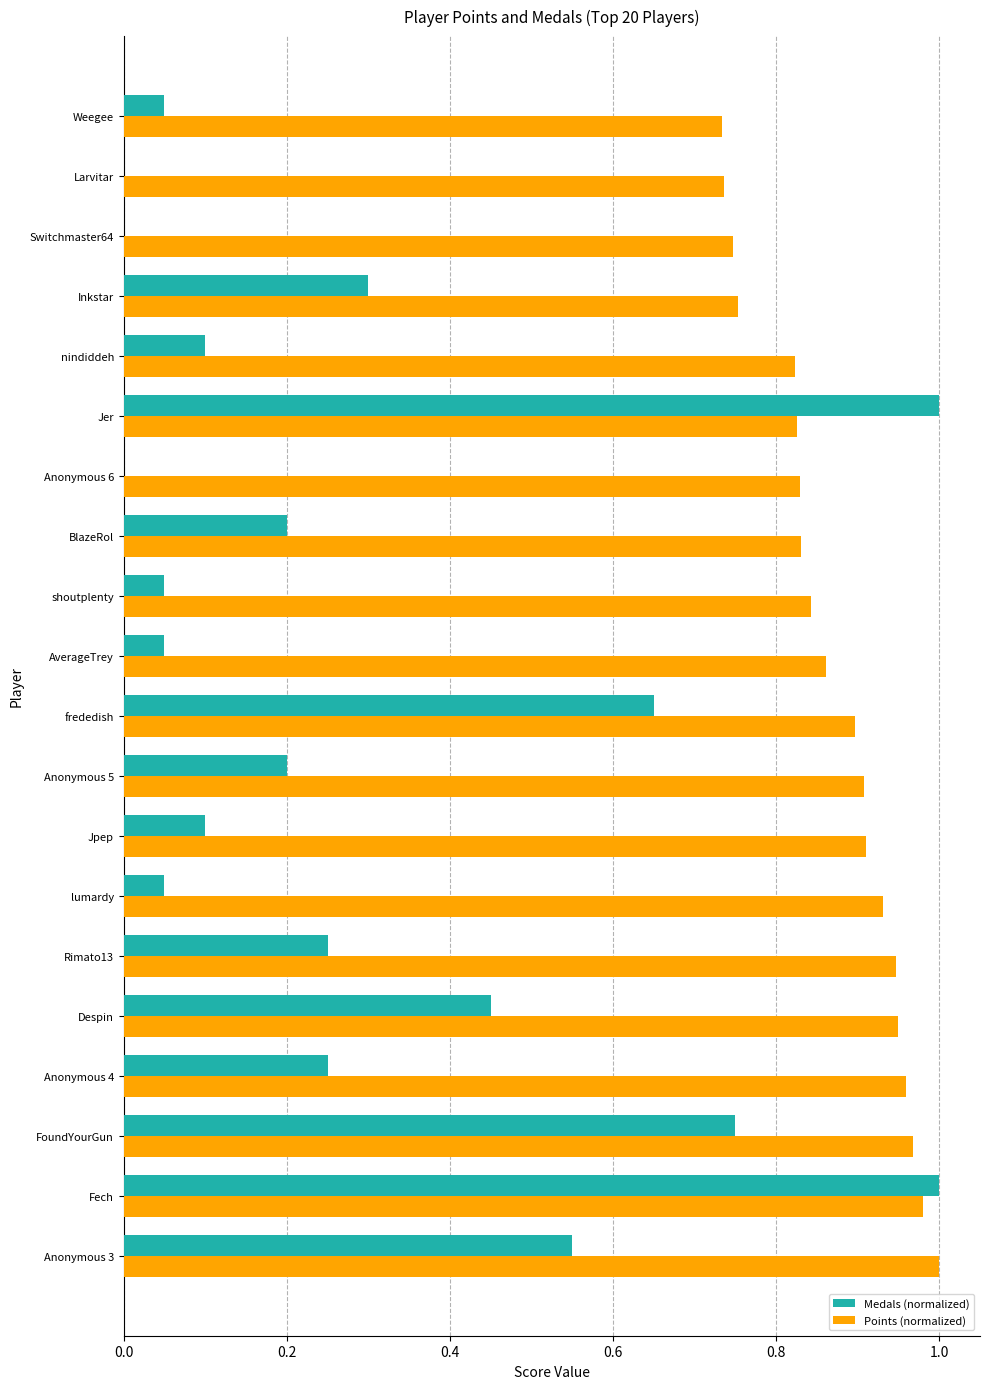

What is the sum of all Points (normalized) values?

17.4